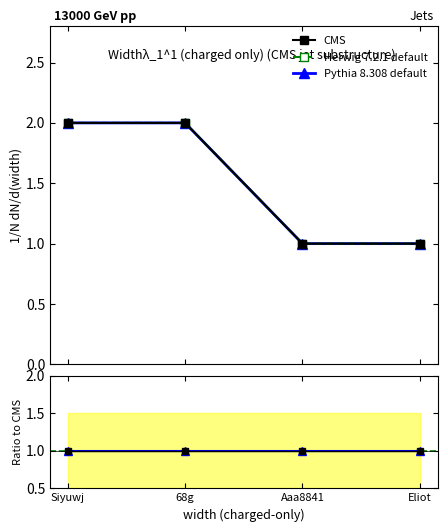

Is the value of Herwig 7.2.1 default at Eliot greater than the value of CMS at 68g?

No